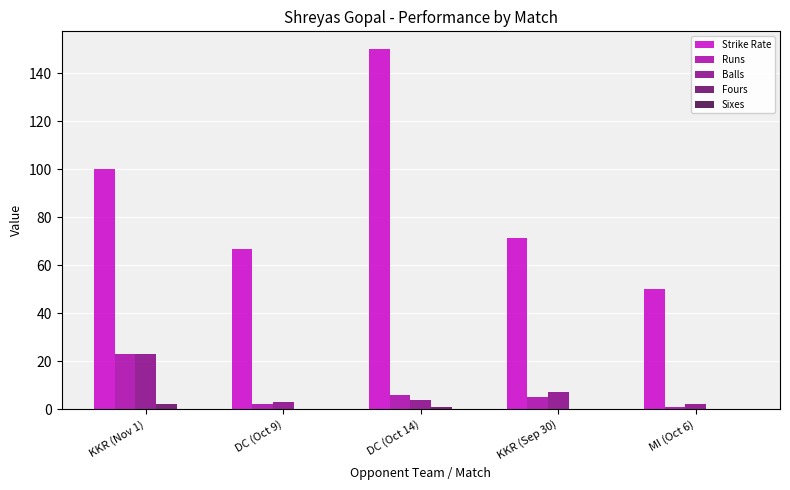

Which series has the largest total across all categories?

Strike Rate